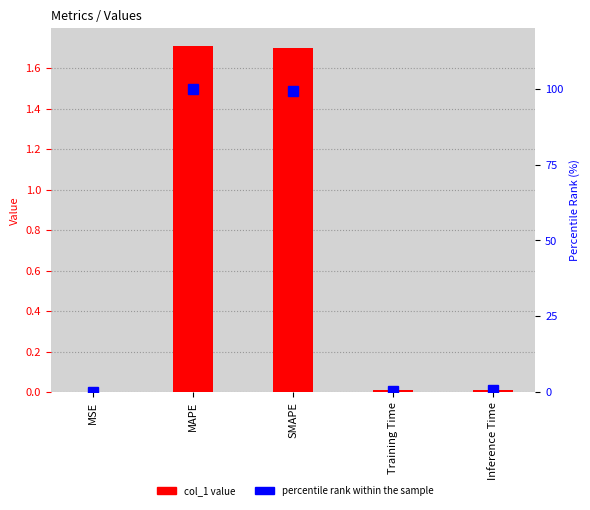

How many categories are shown in the chart?

5